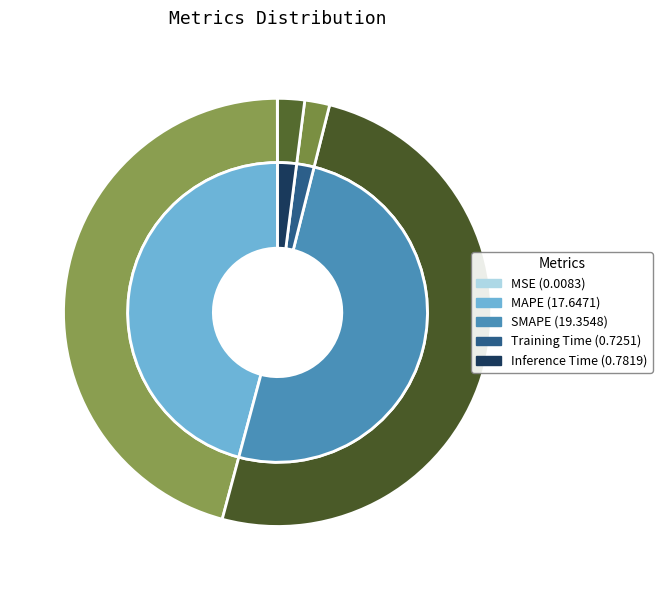

Is the sum of SMAPE and Inference Time greater than half?

Yes